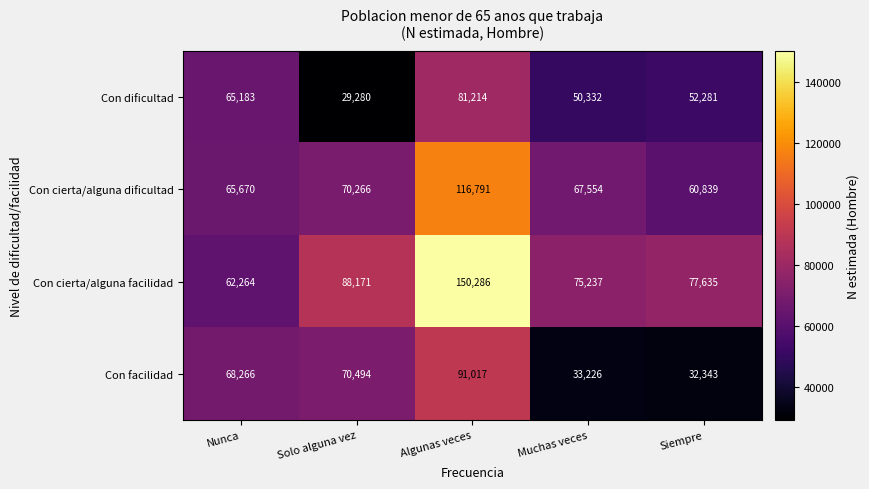

At Muchas veces, list the series in order from smallest to largest.

Con facilidad, Con dificultad, Con cierta/alguna dificultad, Con cierta/alguna facilidad